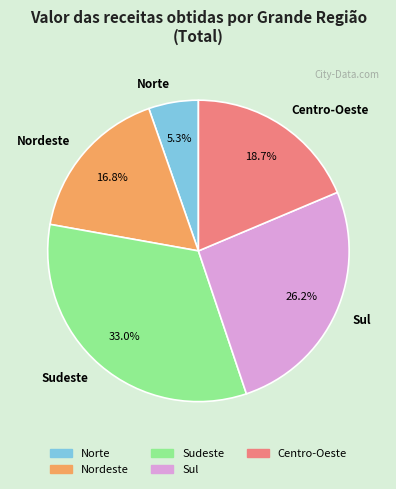

To the nearest percent, what portion does Norte represent?

5%